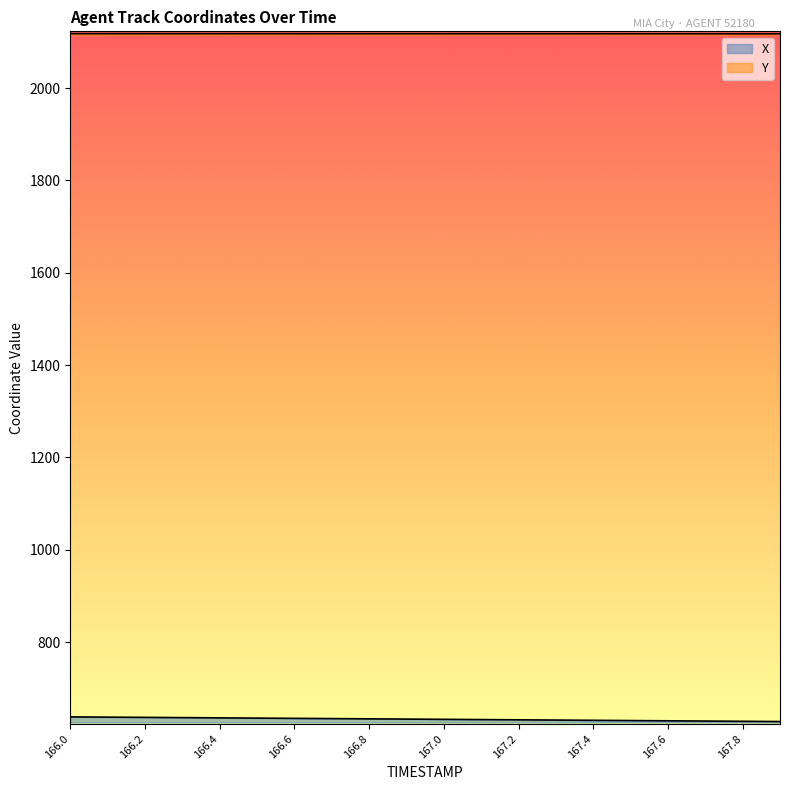

Which series has the largest total across all categories?

Y